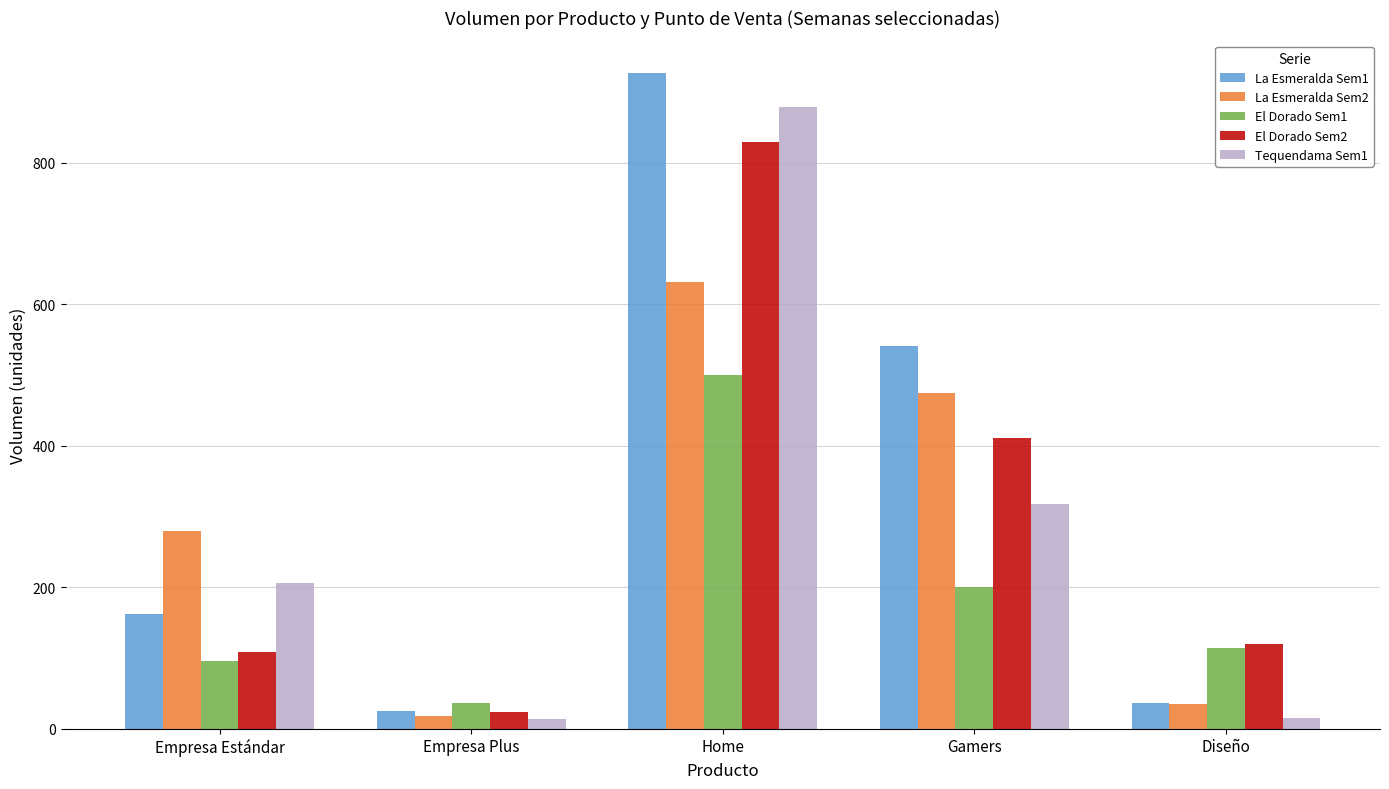

What is the difference between the second highest and minimum values in the El Dorado Sem1 series?

164